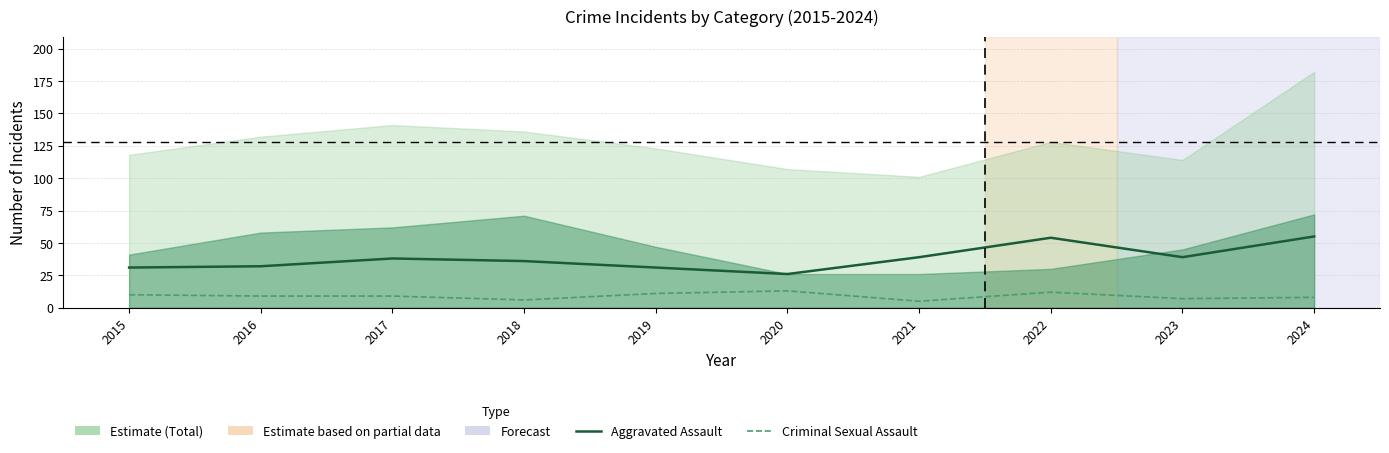

At which category is the sum across all series the highest?

2022